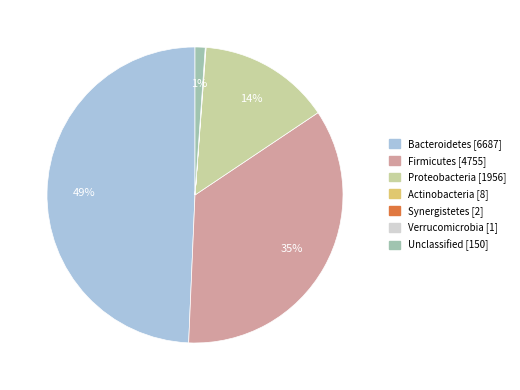

Which has a higher value, Unclassified or Firmicutes?

Firmicutes